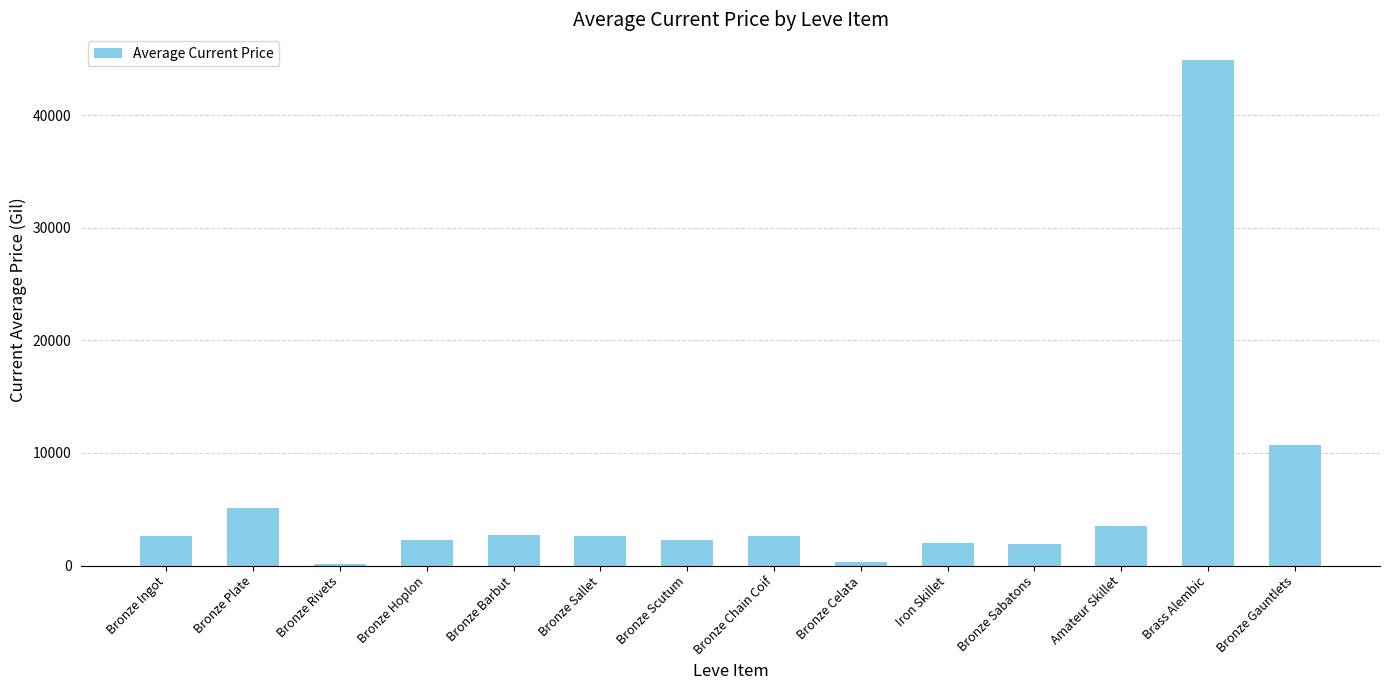

The chart shows a value of 1999.0 at Iron Skillet. True or false?

True